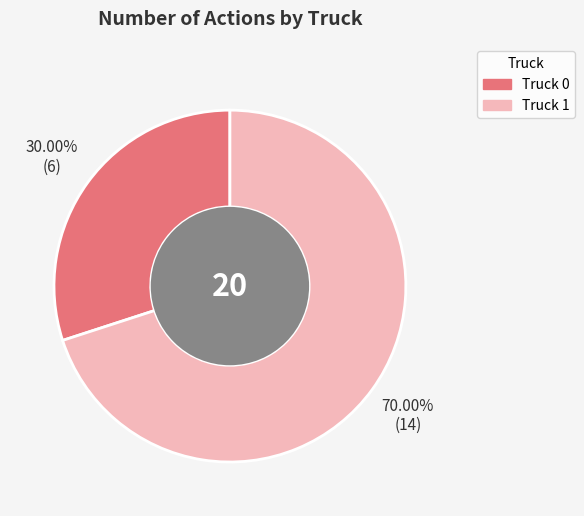

Between Truck 0 and Truck 1, which is larger?

Truck 1